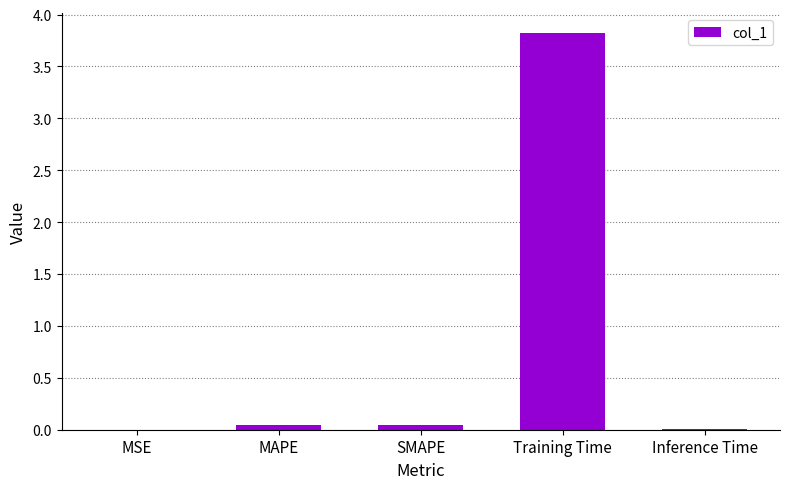

Is it true that the value at SMAPE is 0.0?

True